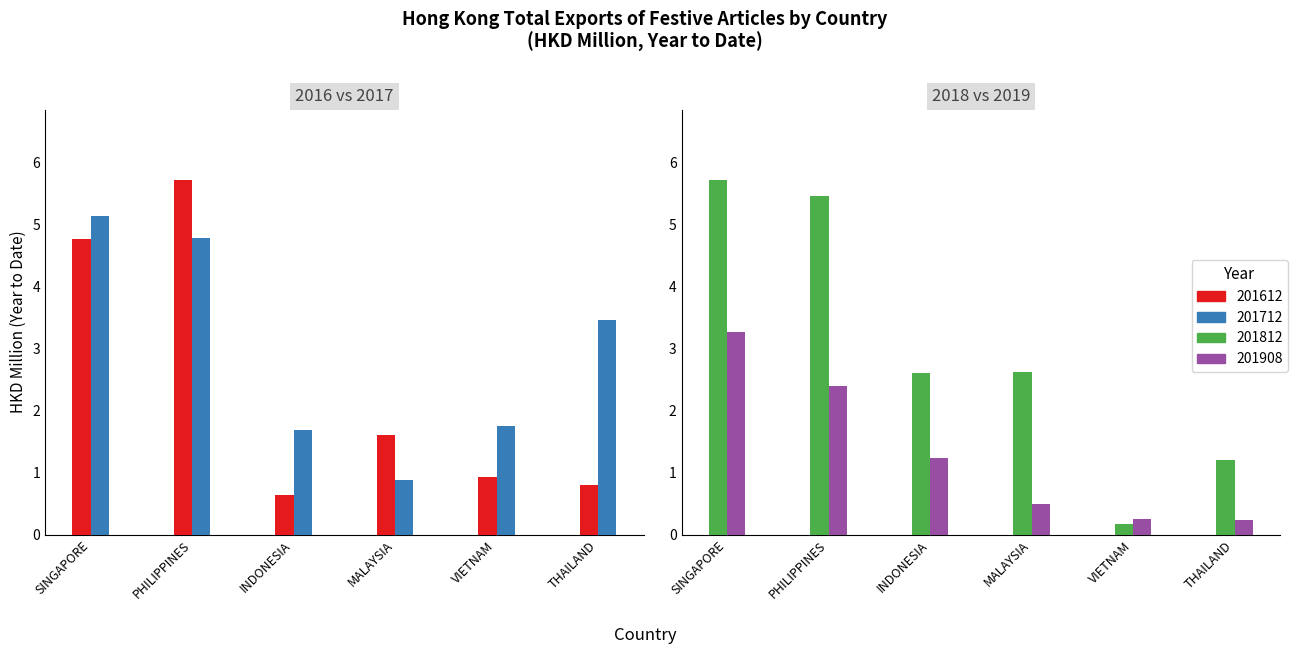

Is it true that 201812 equals 0.3 at VIETNAM?

False